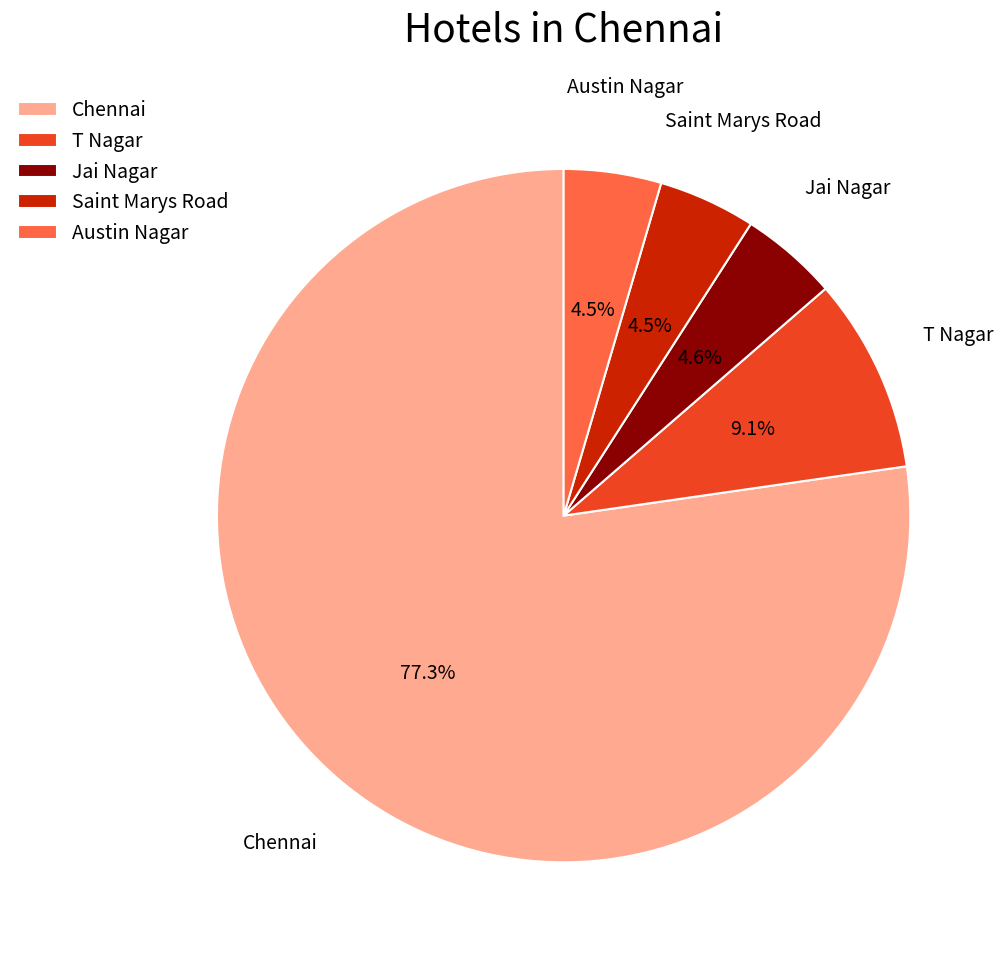

Approximately how many times larger is the value at Saint Marys Road compared to T Nagar?

0.5